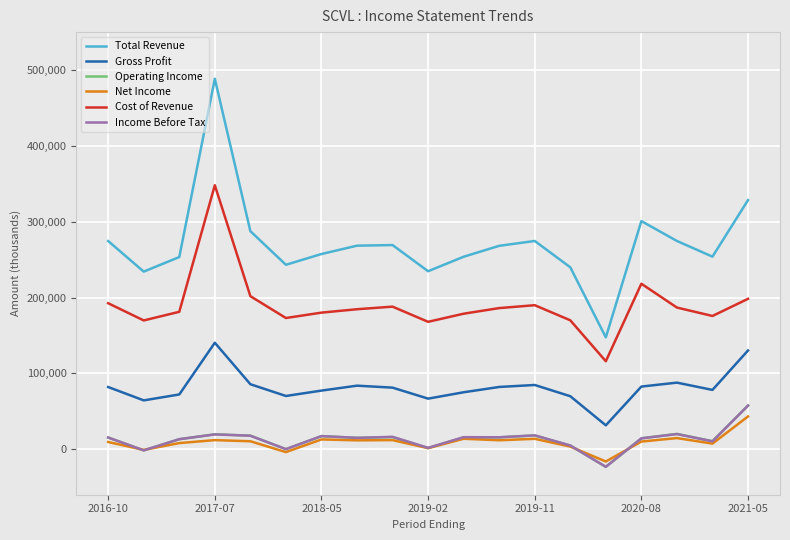

Which series has the largest total across all categories?

Total Revenue